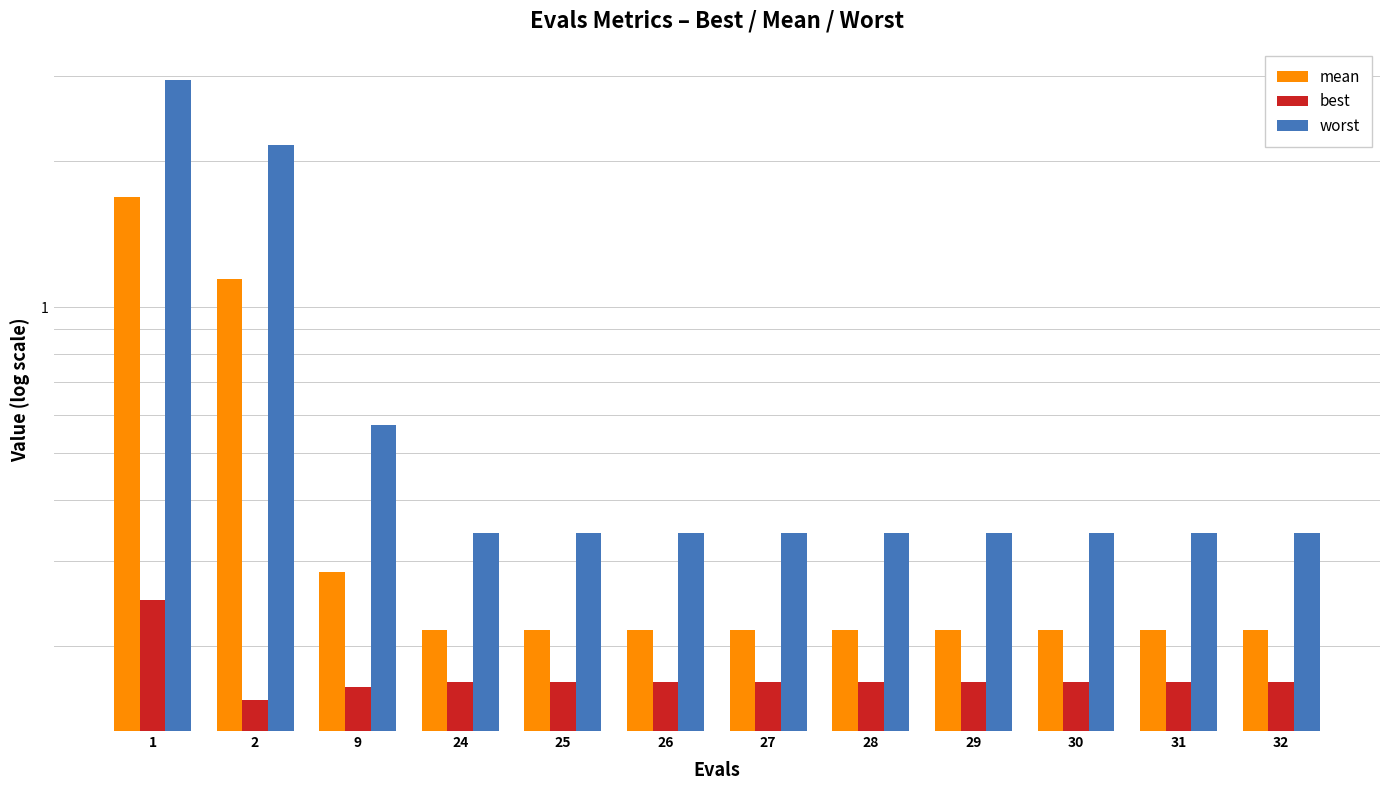

List the series in order of their overall mean, highest first.

worst, mean, best